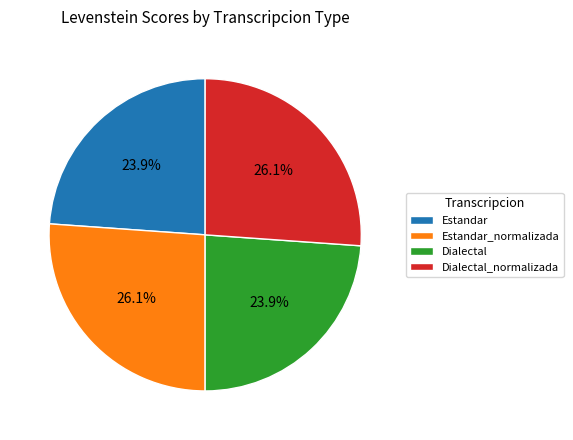

How many slices are in this pie chart?

4